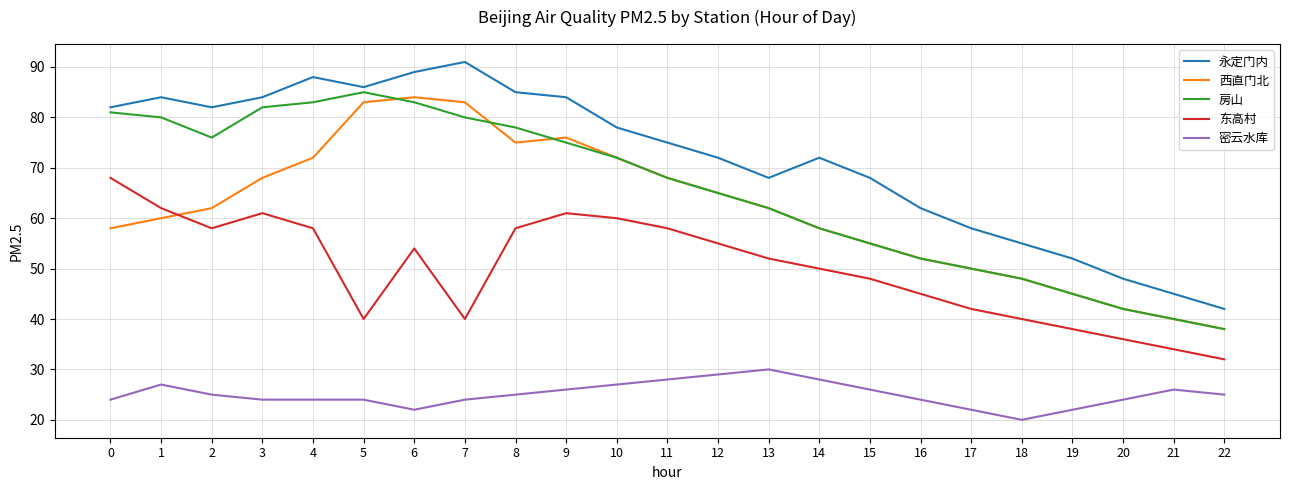

Rank the series by their maximum value, from lowest to highest.

密云水库, 东高村, 西直门北, 房山, 永定门内